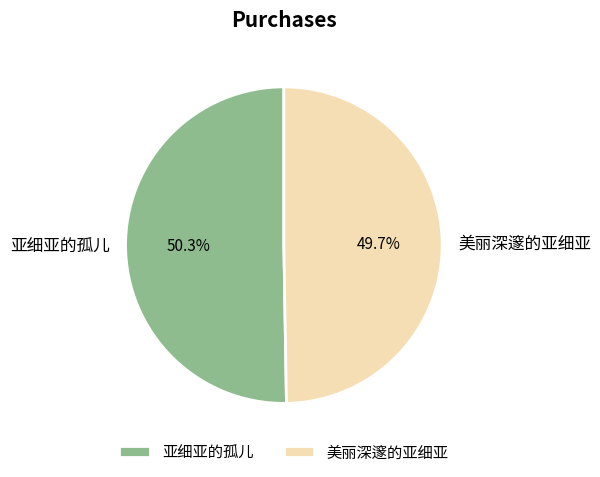

To the nearest percent, what is the difference between the largest and smallest slice percentages?

1%